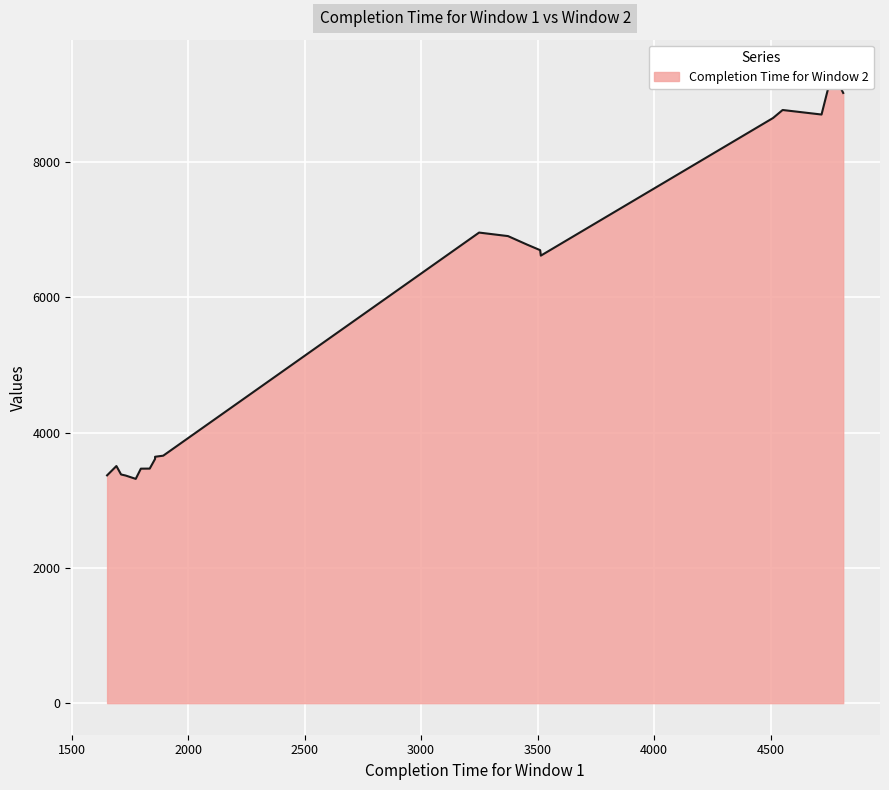

What is the difference between the second highest and second lowest values in the Completion Time for Window 2 series?

5659